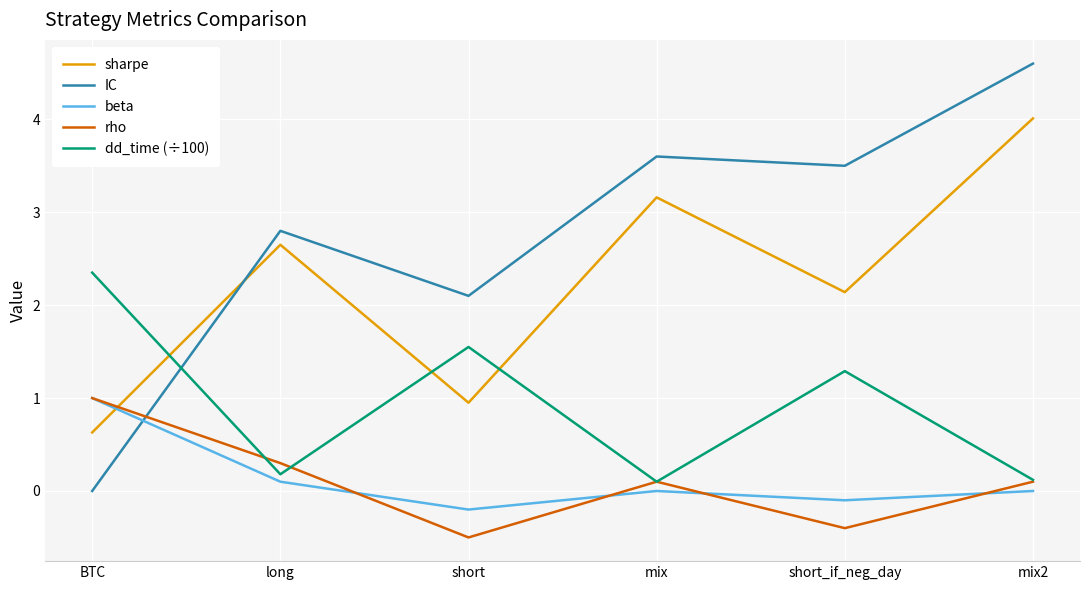

What is the average value of the sharpe series?

2.3